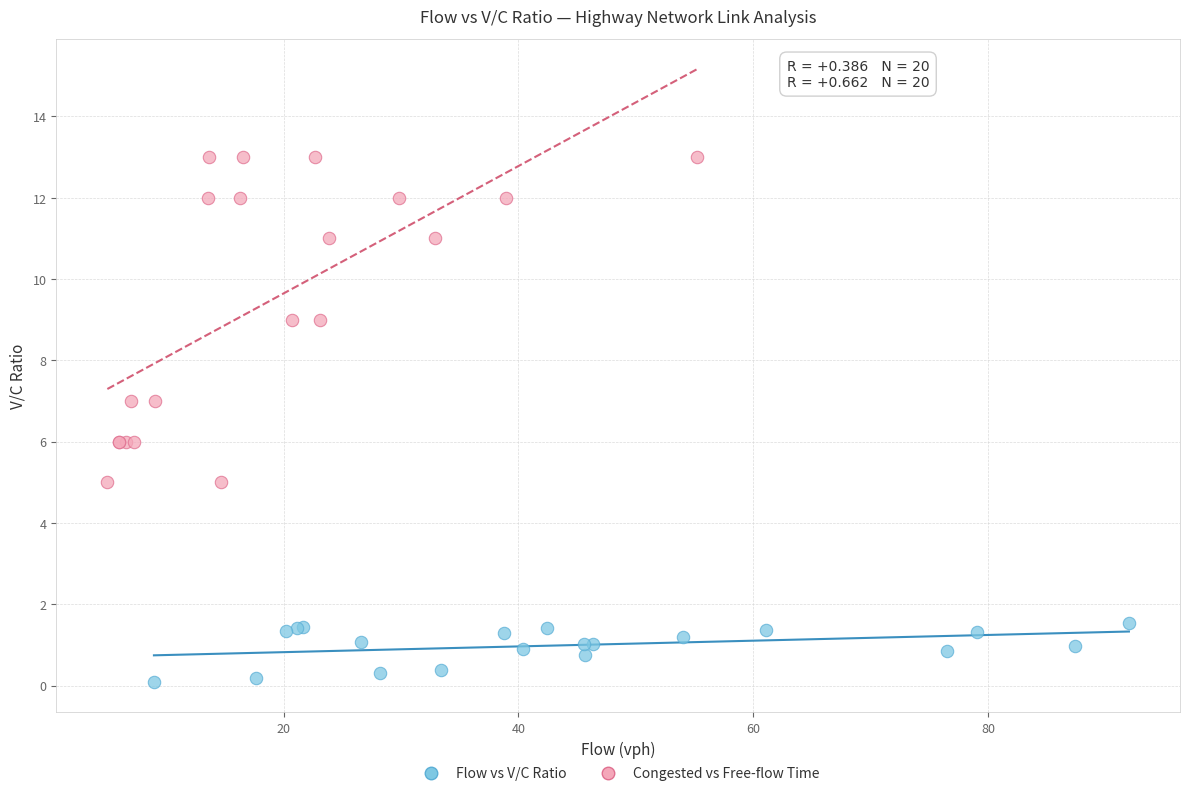

Which series contains the highest Y value?

Congested vs Free-flow Time